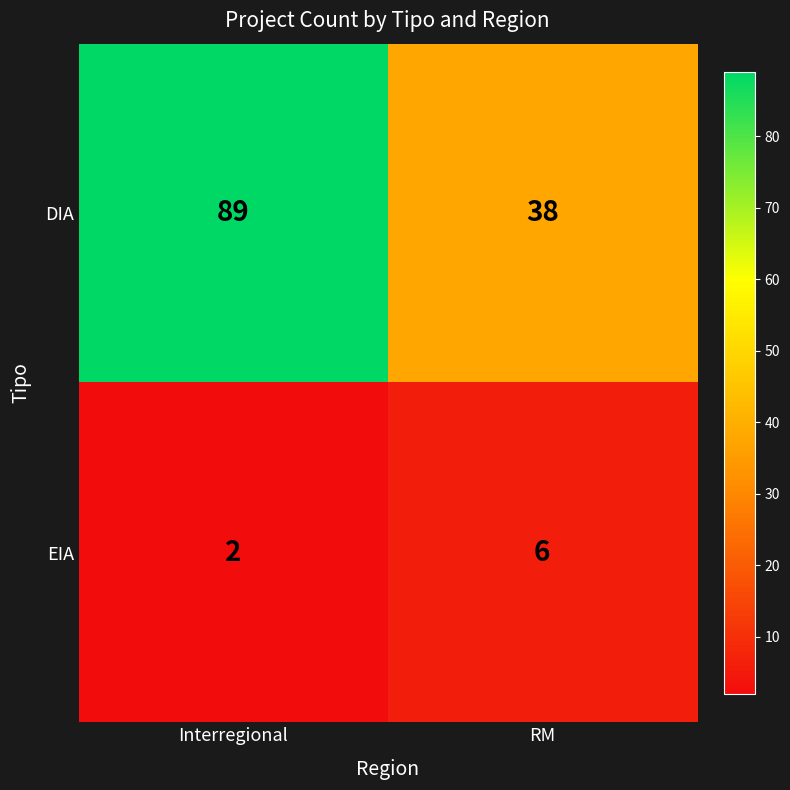

Reading left to right, extract all data points from this chart.

DIA: 89	38
EIA: 2	6